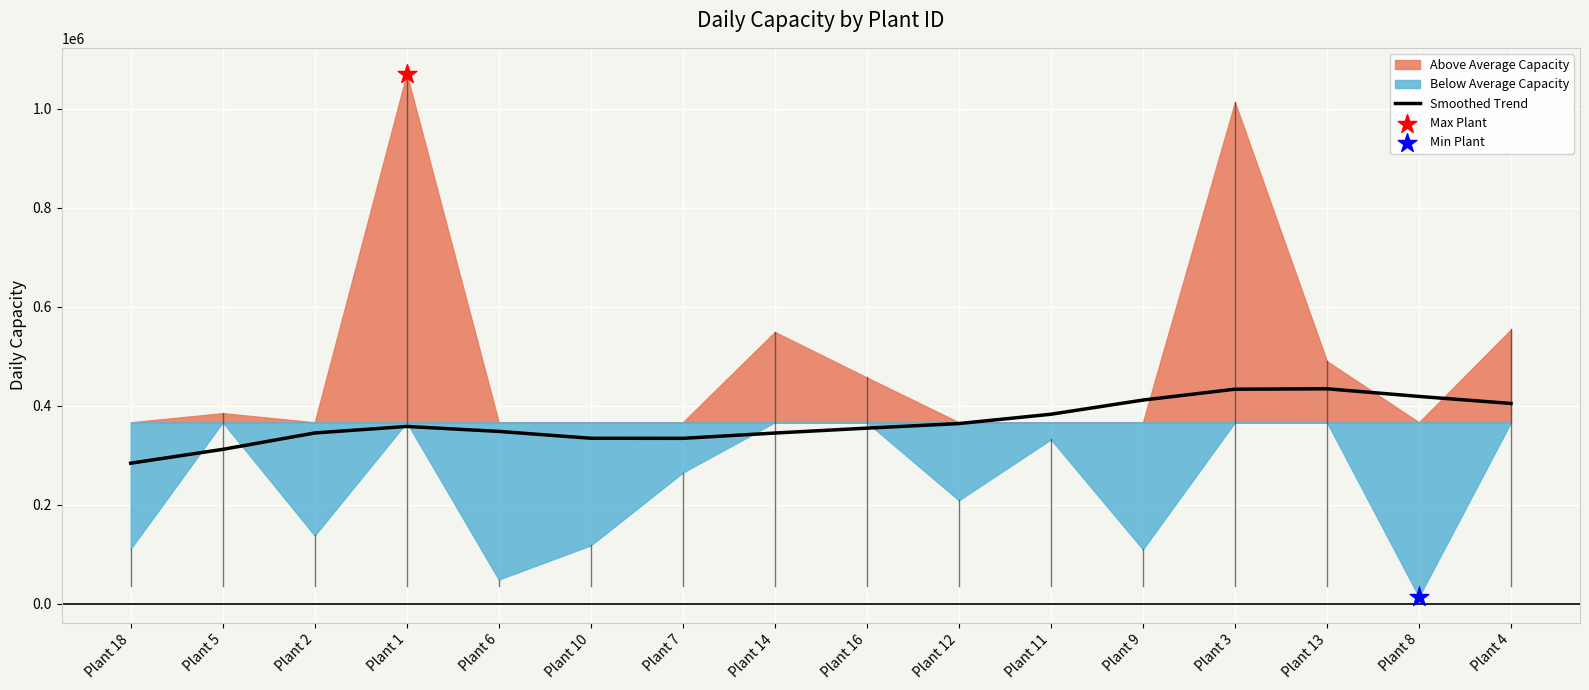

What is the ratio of the value at Plant 10 to the value at Plant 3?

0.8